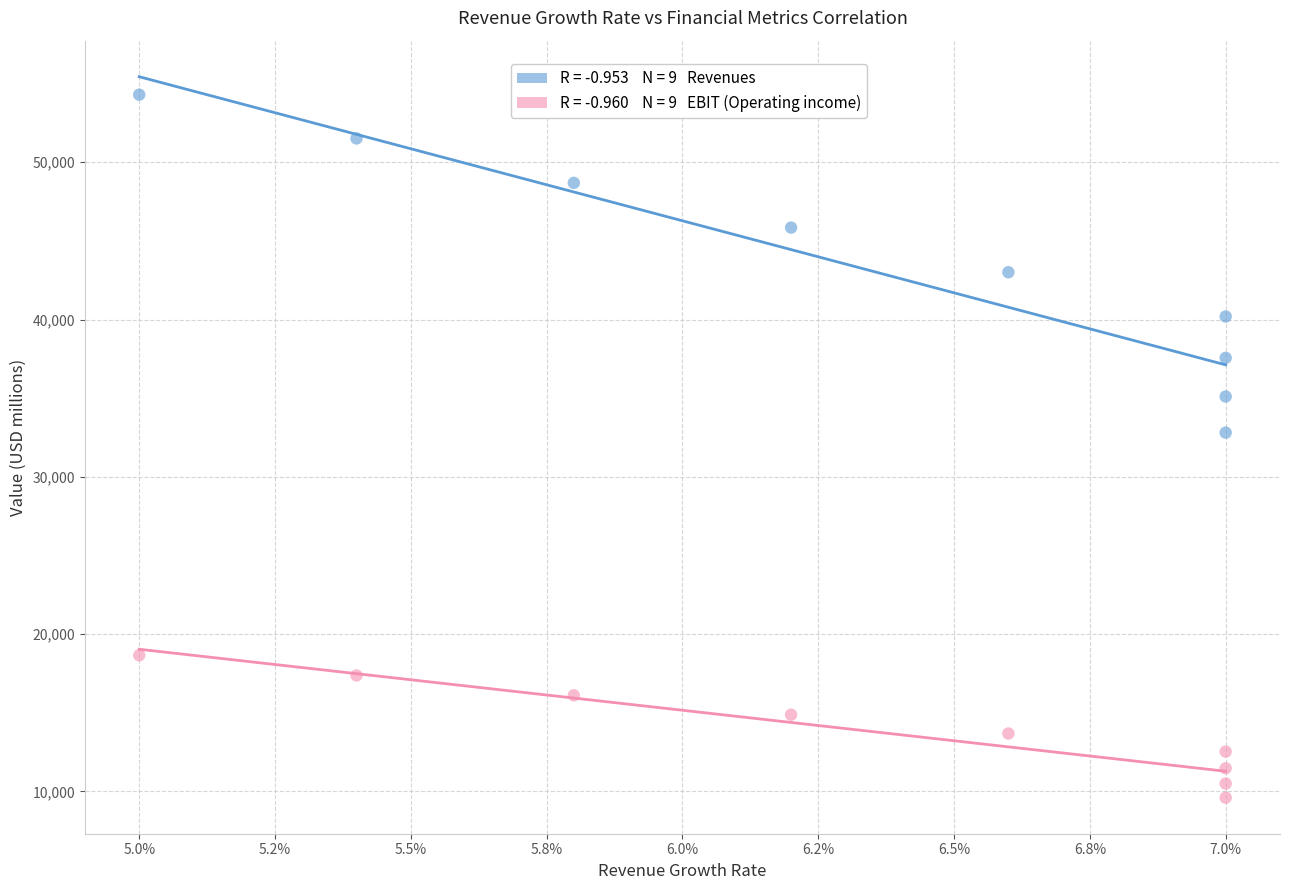

Across all data points, what is the range of Y values (max minus min)?

44692.9